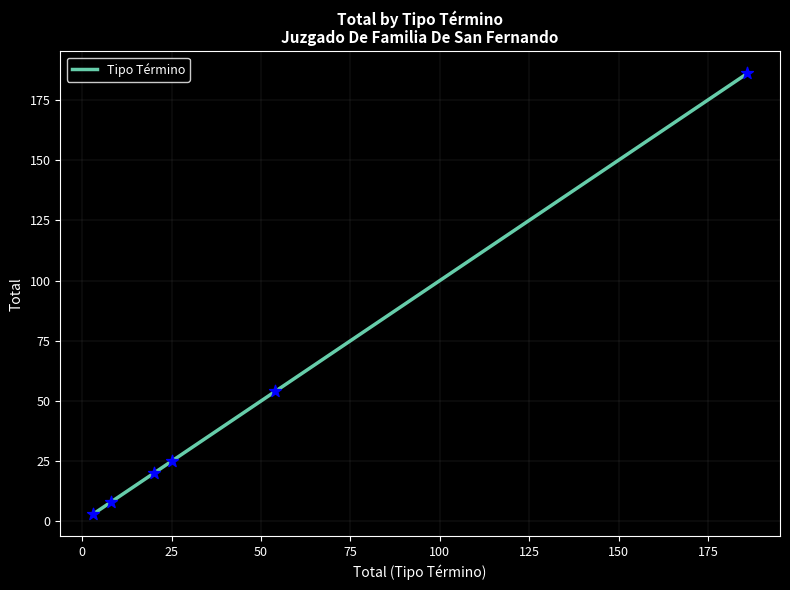

What is the average value?

49